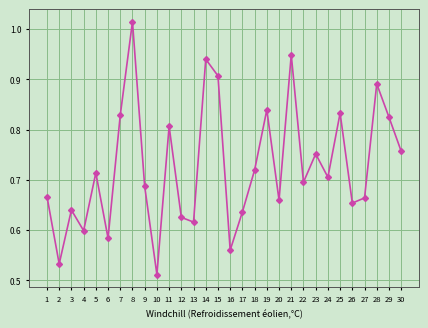

At which label is the value closest to 0?

10